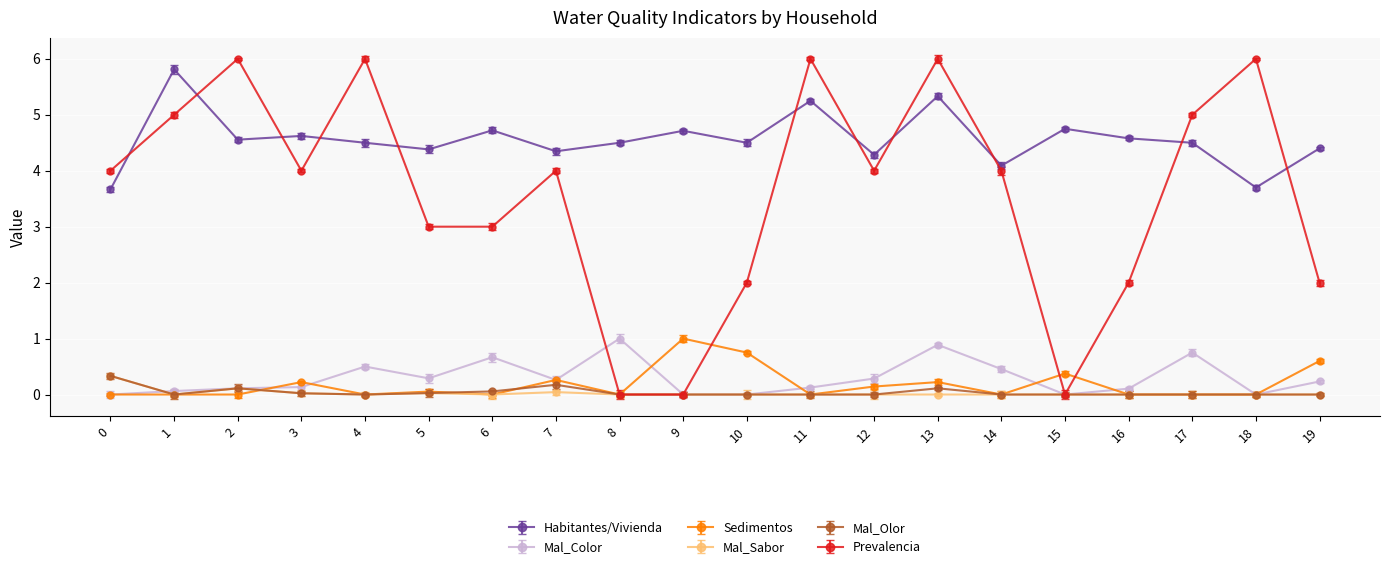

How many interior local peaks does the Habitantes/Vivienda series have?

7